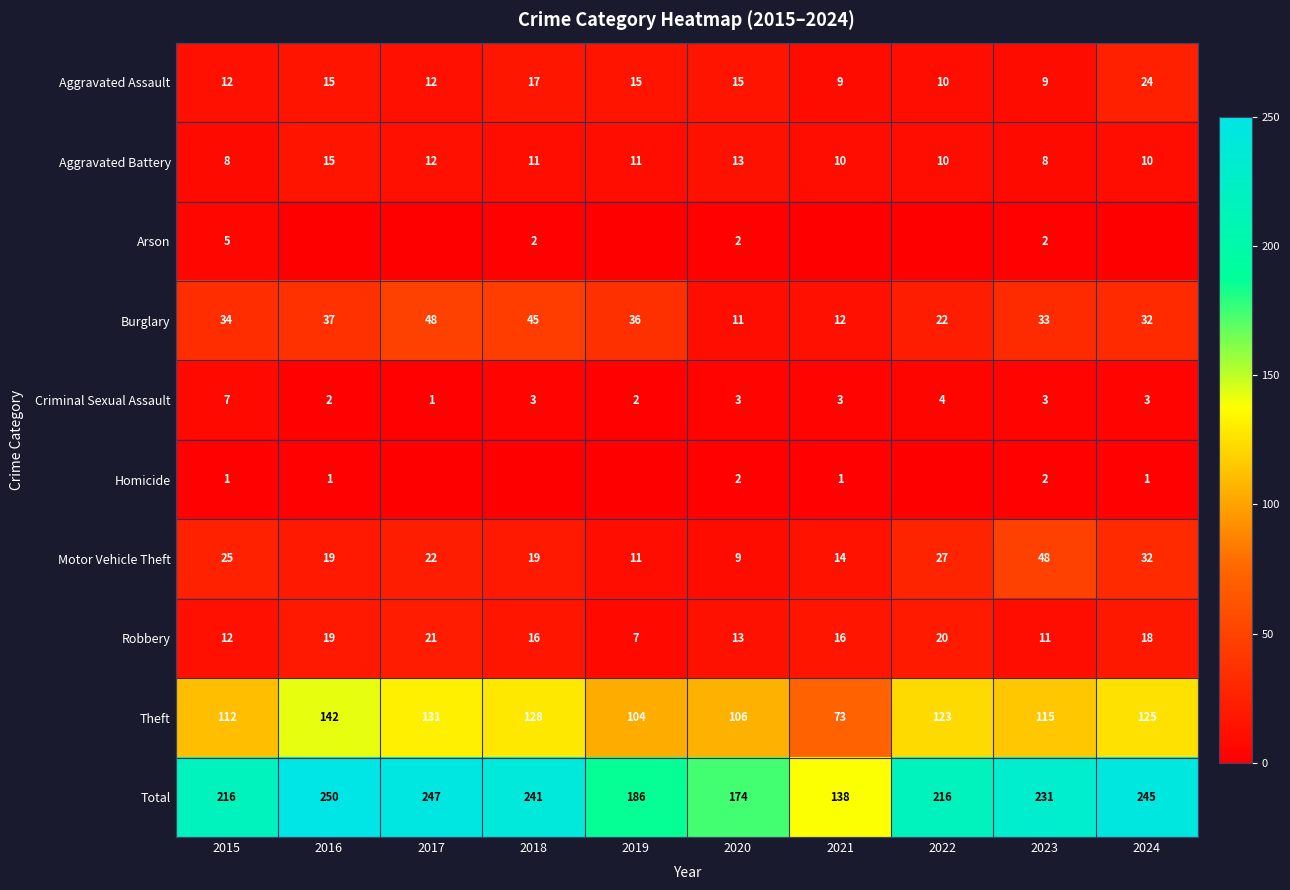

The Burglary series shows 5 at 2021. True or false?

False